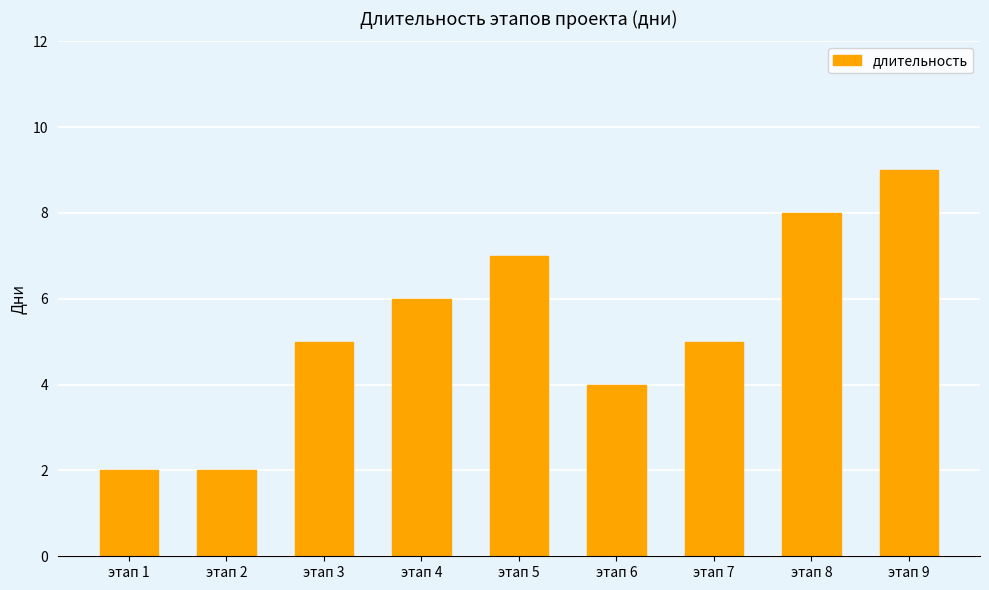

Count the number of data series in this chart.

1